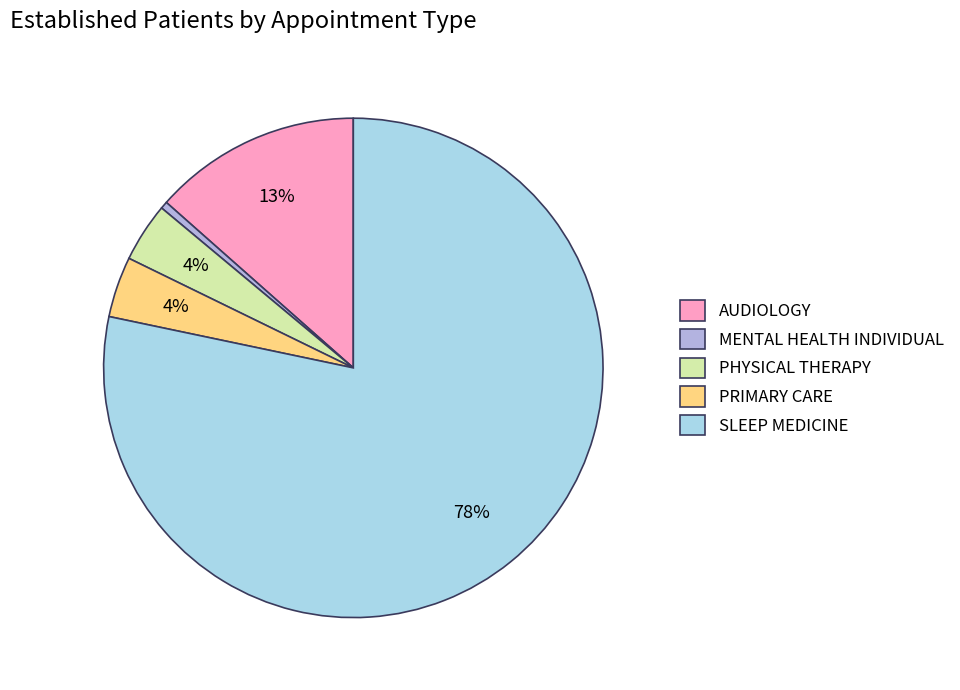

How many slices are in this pie chart?

5